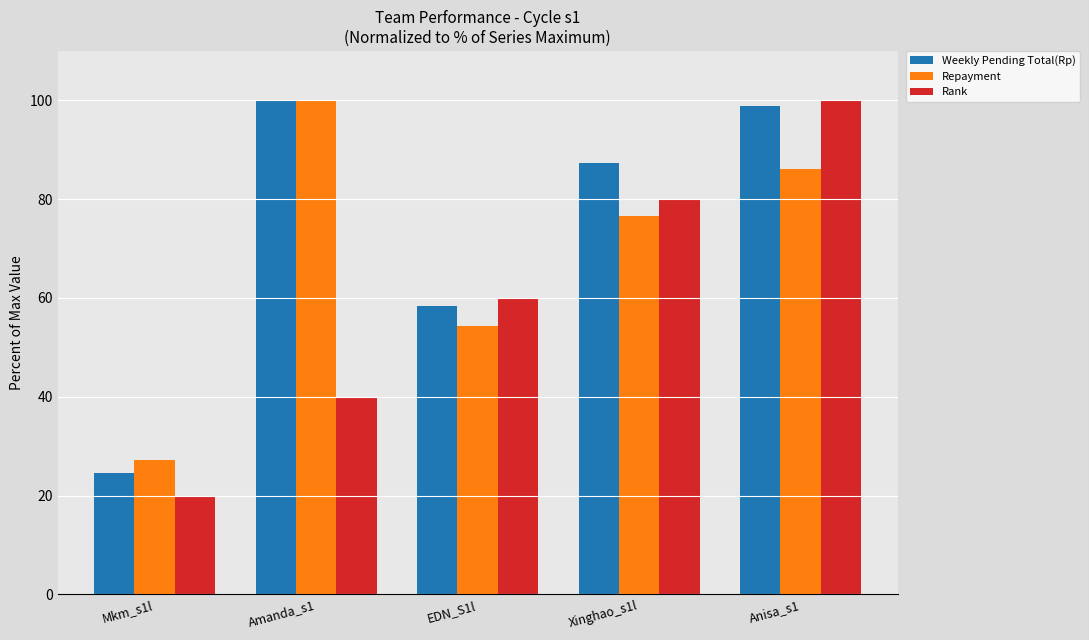

At which label does Repayment reach its minimum?

Mkm_s1l